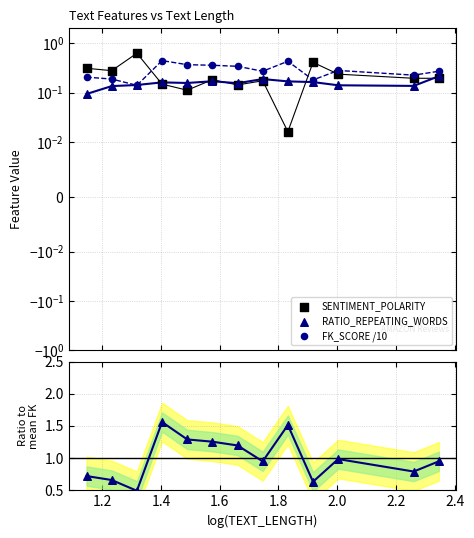

Which series contains the lowest Y value?

SENTIMENT_POLARITY